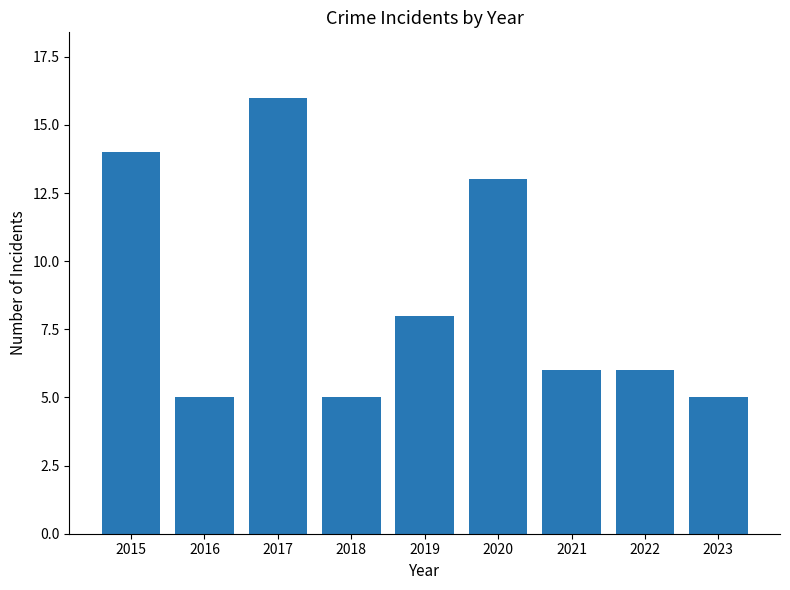

Reading right to left, transcribe all the data shown in this chart.

5	6	6	13	8	5	16	5	14